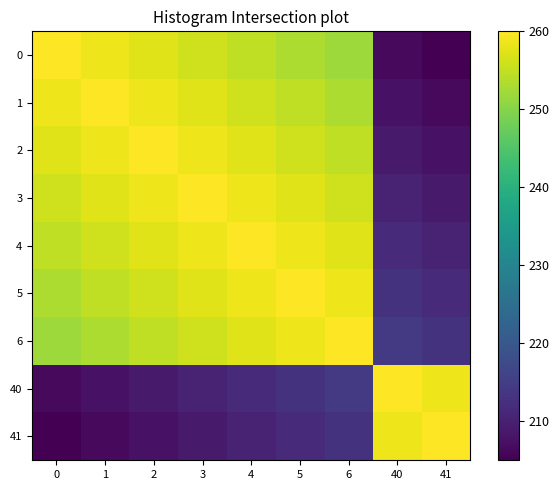

Reading left to right, list all the values displayed in this chart.

0: 0=260.0	1=258.7	2=257.3	3=256.0	4=254.6	5=253.3	6=252.0	40=206.3	41=205.0
1: 0=258.7	1=260.0	2=258.7	3=257.3	4=256.0	5=254.6	6=253.3	40=207.7	41=206.3
2: 0=257.3	1=258.7	2=260.0	3=258.7	4=257.3	5=256.0	6=254.6	40=209.0	41=207.7
3: 0=256.0	1=257.3	2=258.7	3=260.0	4=258.7	5=257.3	6=256.0	40=210.4	41=209.0
4: 0=254.6	1=256.0	2=257.3	3=258.7	4=260.0	5=258.7	6=257.3	40=211.7	41=210.4
5: 0=253.3	1=254.6	2=256.0	3=257.3	4=258.7	5=260.0	6=258.7	40=213.0	41=211.7
6: 0=252.0	1=253.3	2=254.6	3=256.0	4=257.3	5=258.7	6=260.0	40=214.4	41=213.0
40: 0=206.3	1=207.7	2=209.0	3=210.4	4=211.7	5=213.0	6=214.4	40=260.0	41=258.7
41: 0=205.0	1=206.3	2=207.7	3=209.0	4=210.4	5=211.7	6=213.0	40=258.7	41=260.0